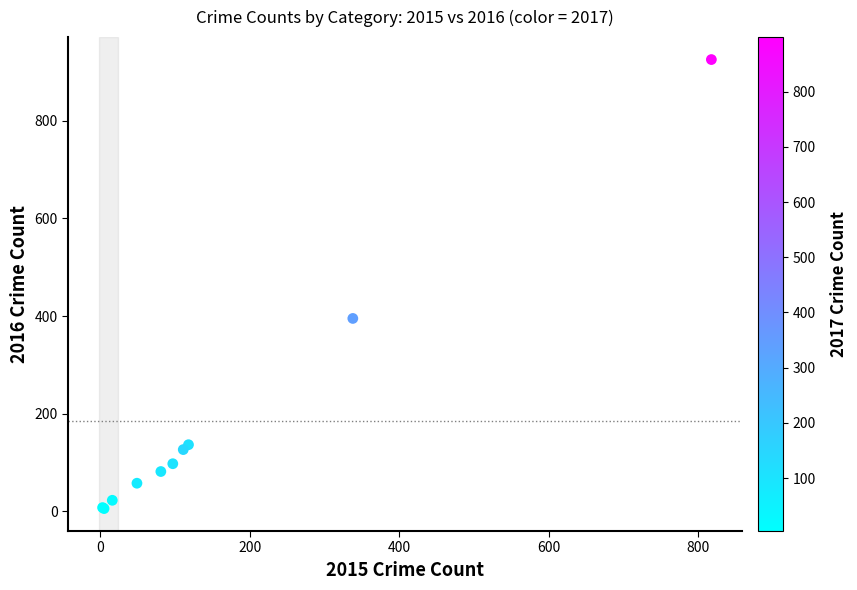

What Y value in the scatter plot is closest to 465?

395